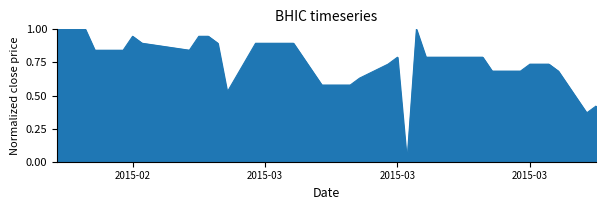

What is the difference between the maximum and minimum values?

1.0